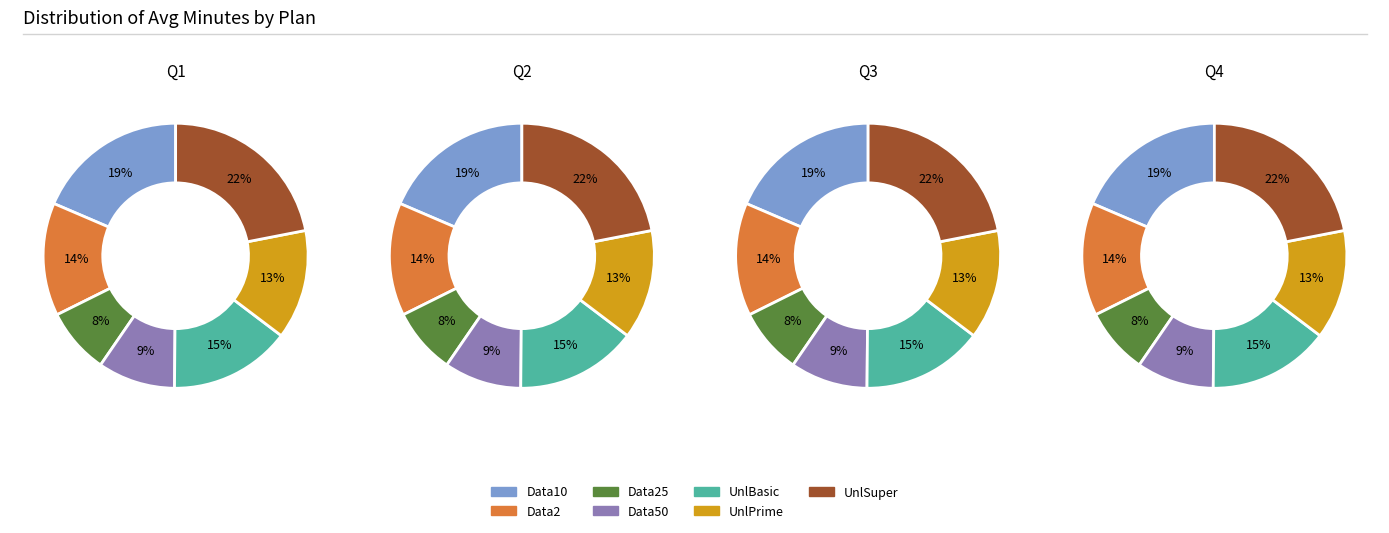

Is there any slice that represents more than half of the pie?

No